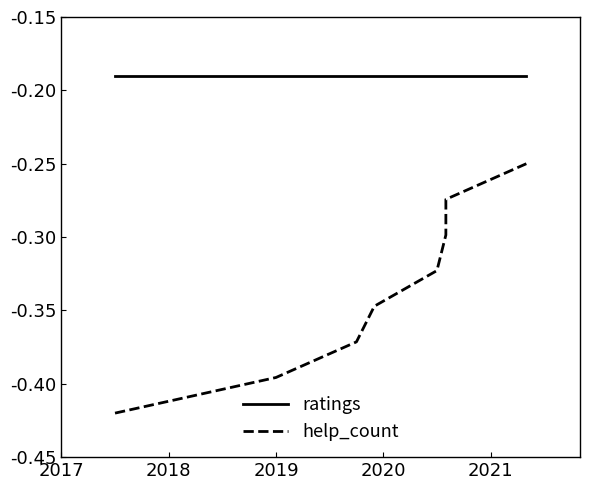

Which series has the widest spread of values?

help_count